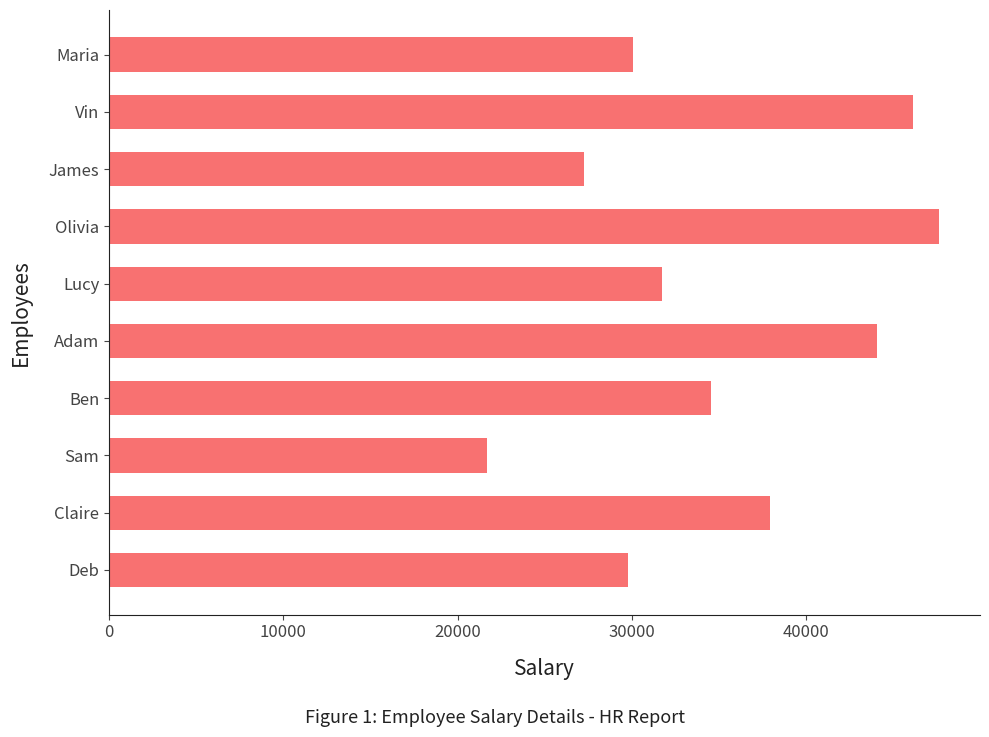

What is the maximum value shown in the chart?

47585